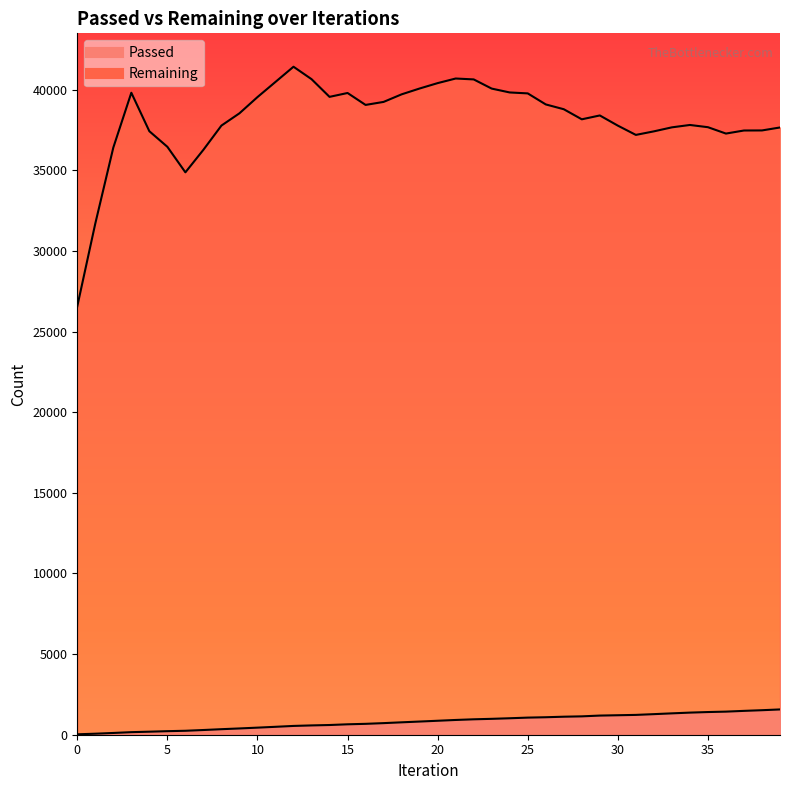

Where is the first local maximum for Remaining?

3